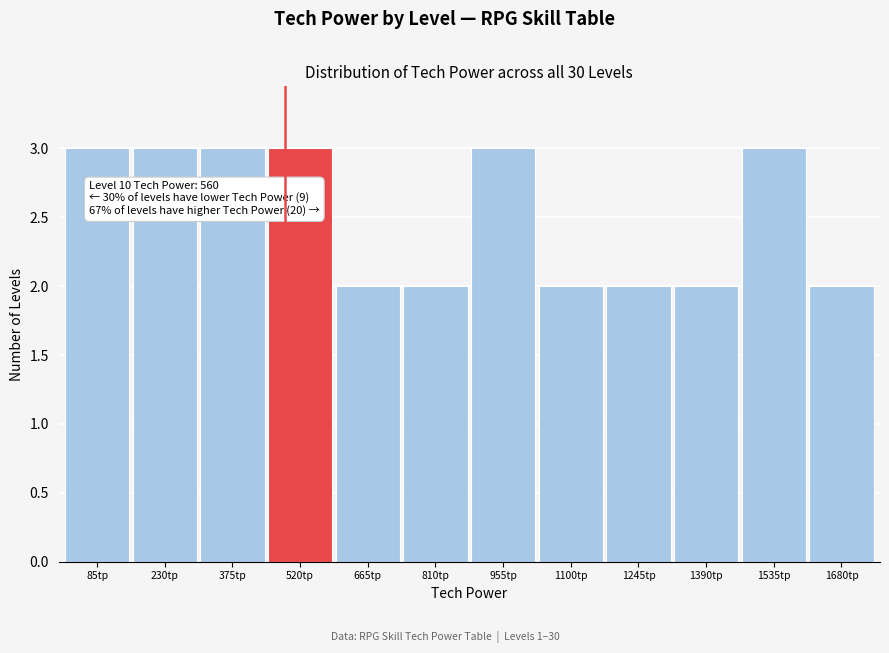

Reading right to left, what are all the values shown in this chart?

1680tp=2	1535tp=3	1390tp=2	1245tp=2	1100tp=2	955tp=3	810tp=2	665tp=2	520tp=3	375tp=3	230tp=3	85tp=3